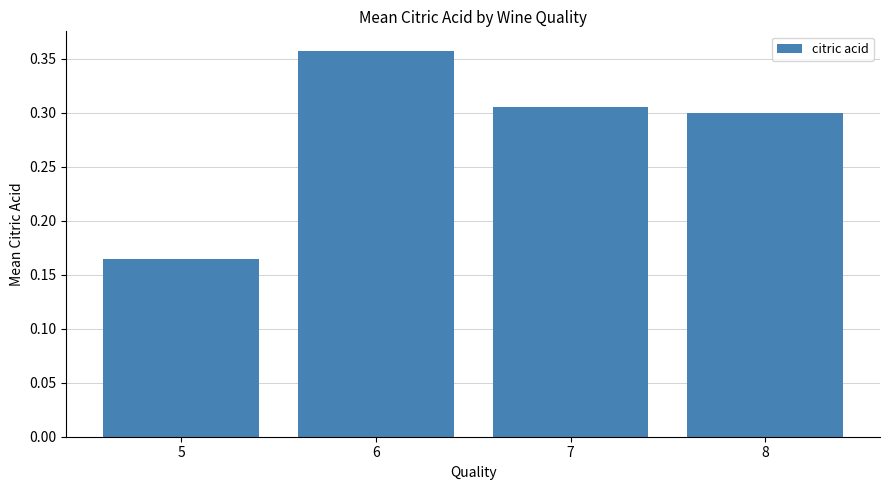

The value at 7 is 0.3. True or false?

True